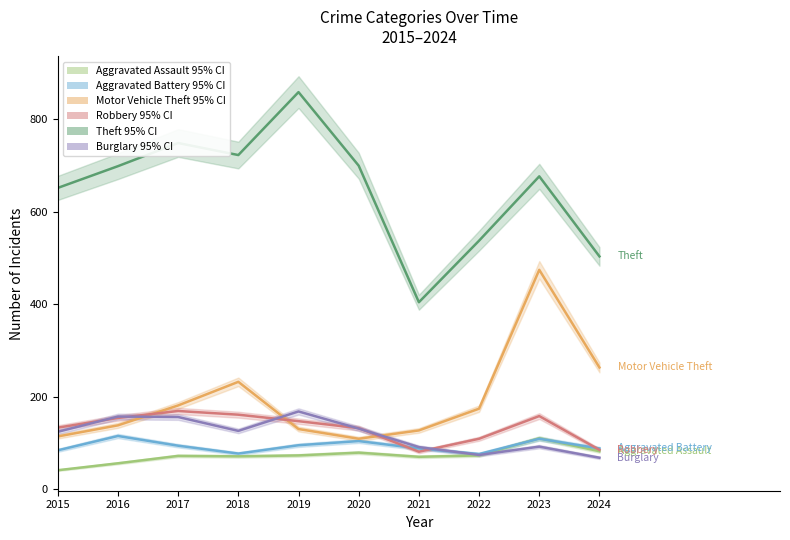

What is the sum of all Robbery 95% CI values?

1329